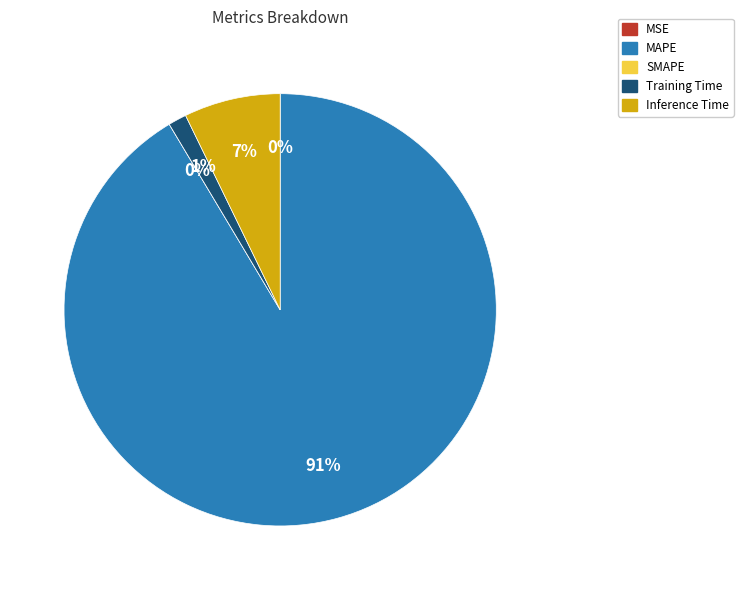

How many slices are in this pie chart?

5